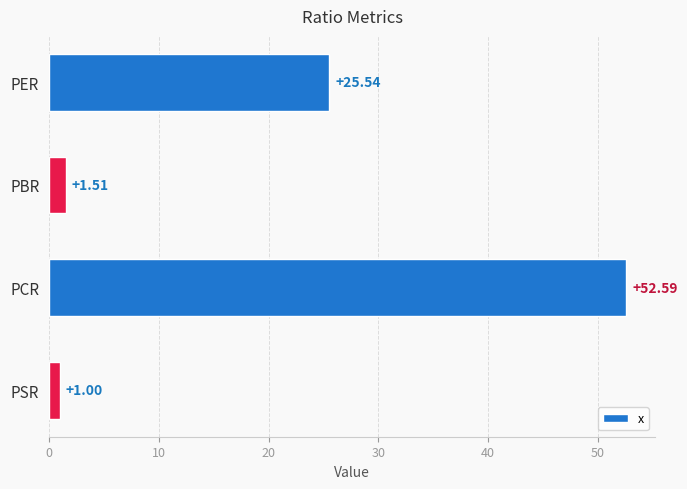

How many categories are shown in the chart?

4